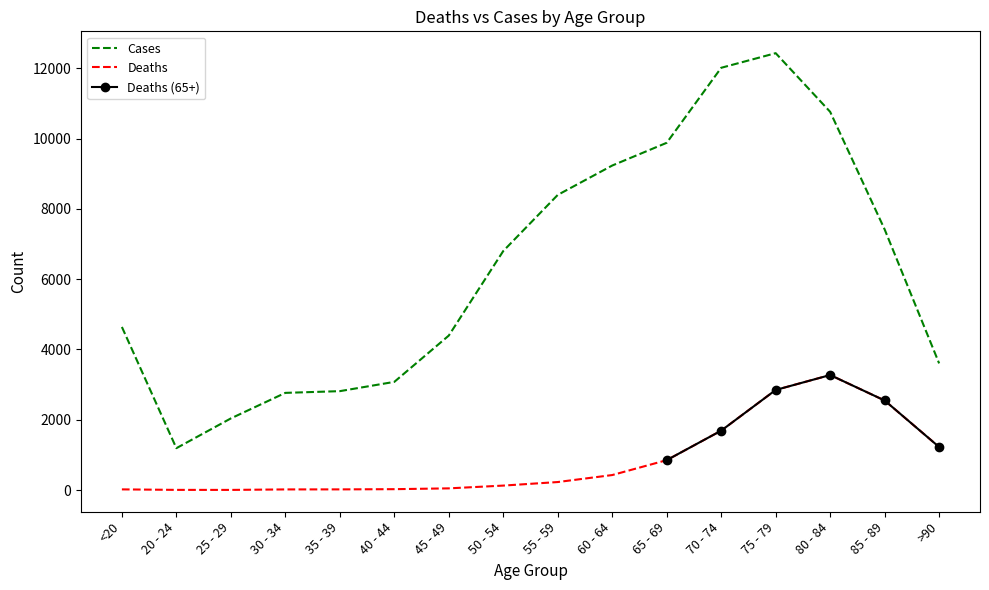

What is the difference between the highest and lowest values at 85 - 89?

4869